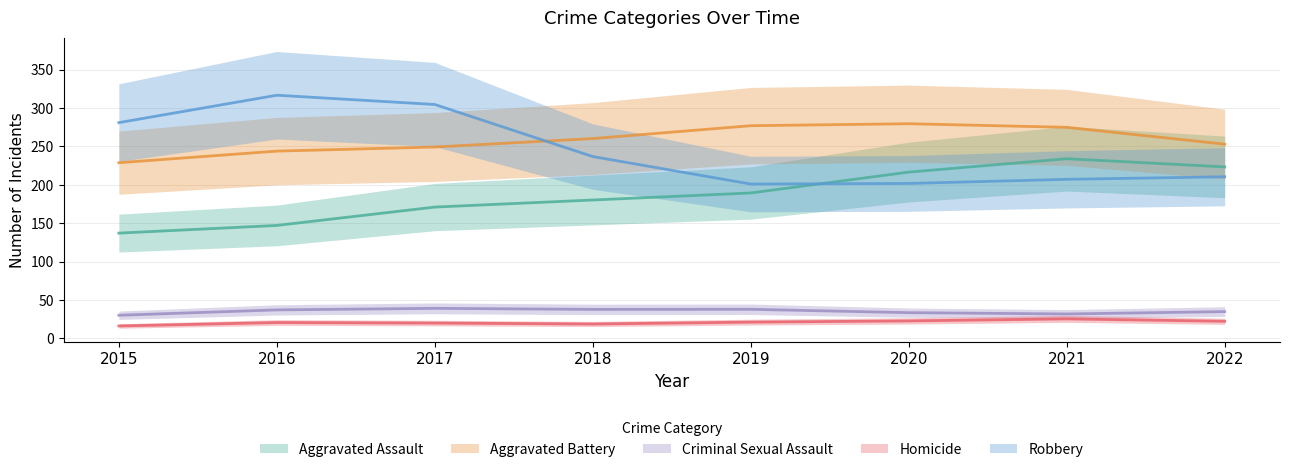

At which category does Homicide reach its first local valley?

2018